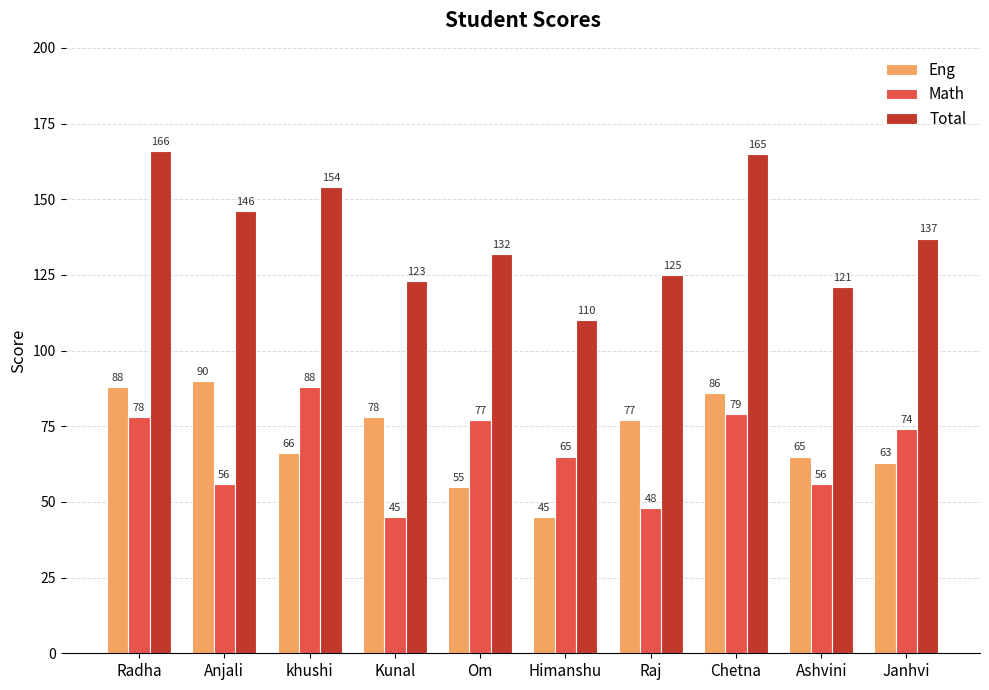

What is the difference between the highest and lowest values at Kunal?

78